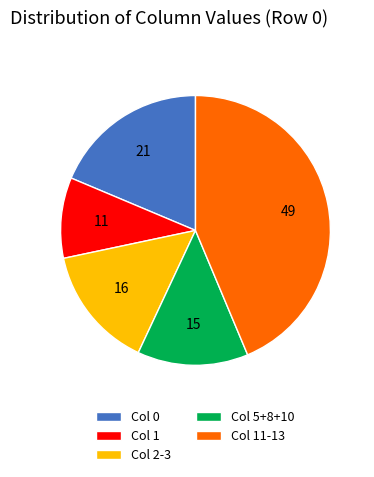

What is the smallest slice in the pie chart?

Col 1